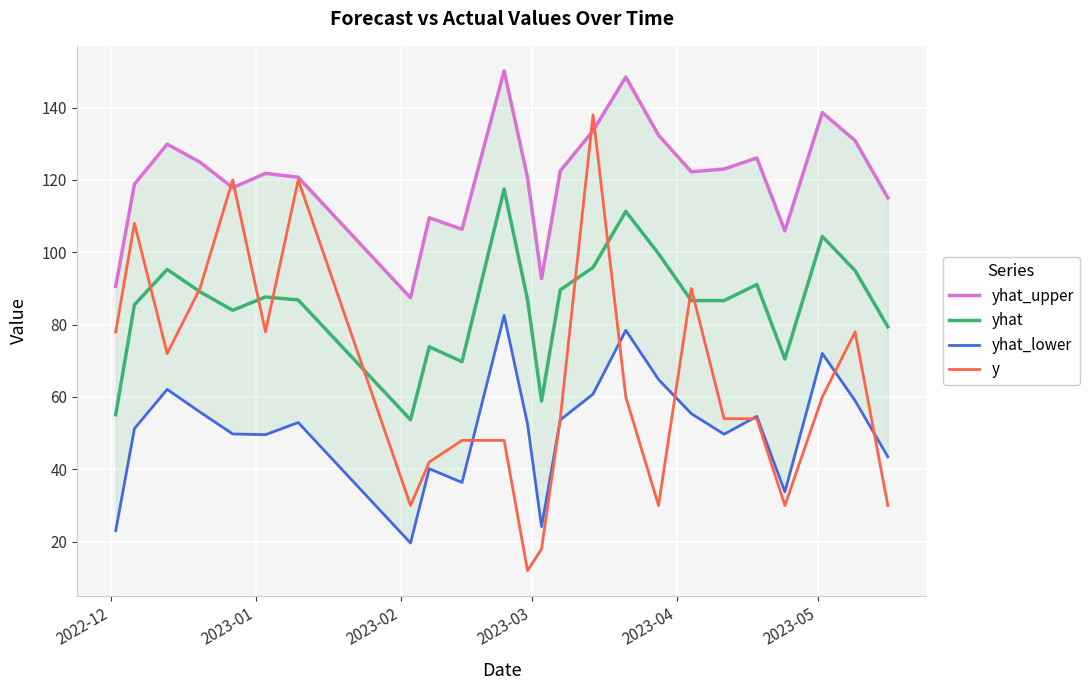

Which series has the largest range (max minus min)?

y